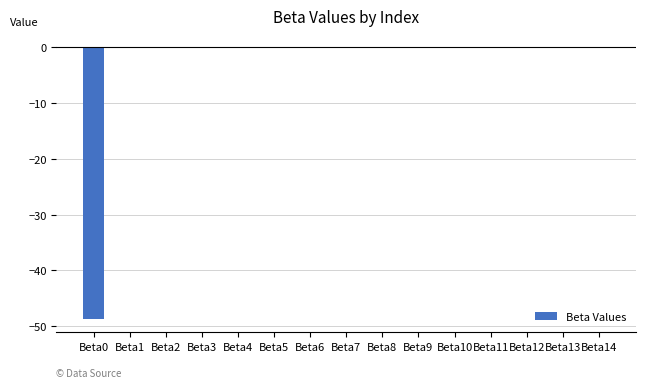

What is the sum of all values?

-48.6